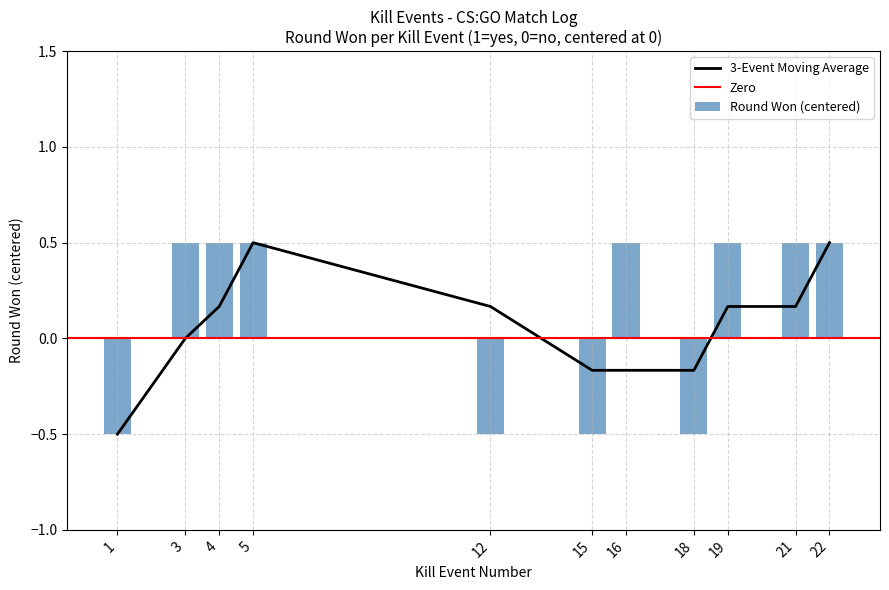

The value at 15 is -0.5. True or false?

True